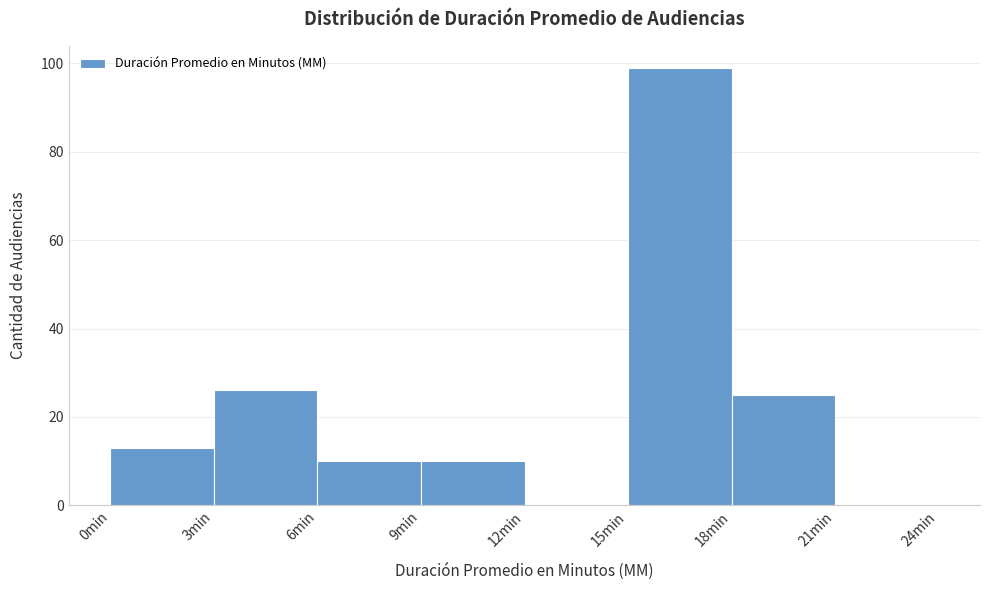

Reading left to right, transcribe this chart: for each bar, give the range it covers on the x-axis and its height. The values are not printed on the chart, so give them approximately, as read against the axis.

0 to 3: 14
3 to 6: 26
6 to 9: 10
9 to 12: 10
12 to 15: 0
15 to 18: 100
18 to 21: 26
21 to 24: 0